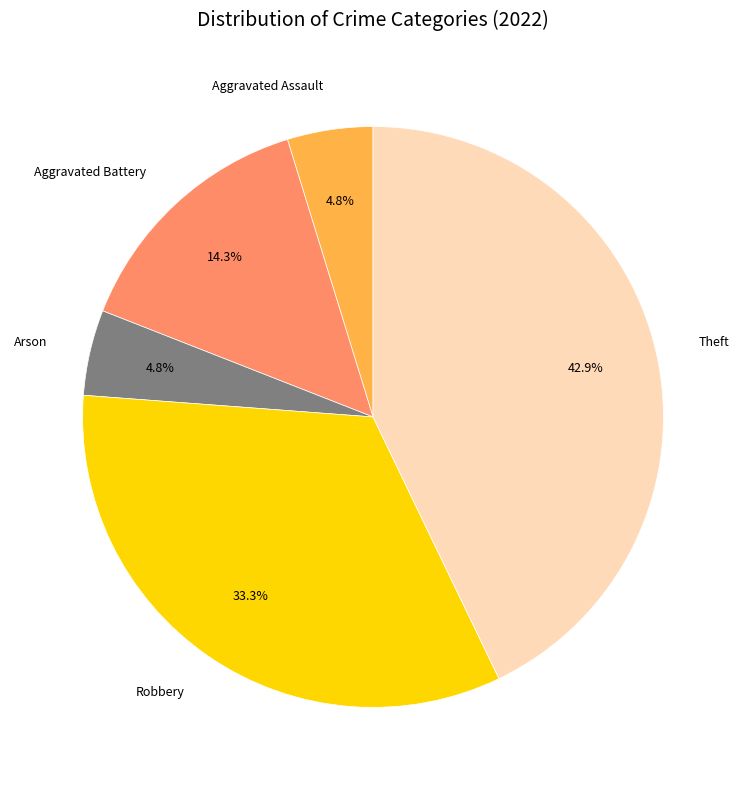

Do Aggravated Assault and Aggravated Battery together represent more than half of the pie?

No